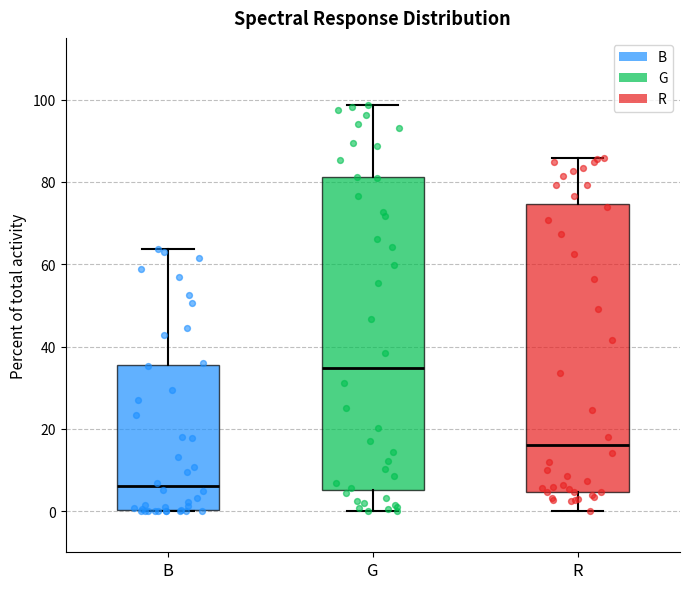

Reading left to right, transcribe this box plot: for each box, give where its median line is, the range the box spans, and where its two whiskers end, as read against the y-axis. The values are not printed on the chart, so give them approximately, as read against the axis.

B: median 6, box 0 to 36, whiskers 0 to 64
G: median 34, box 6 to 82, whiskers 0 to 98
R: median 16, box 4 to 74, whiskers 0 to 86